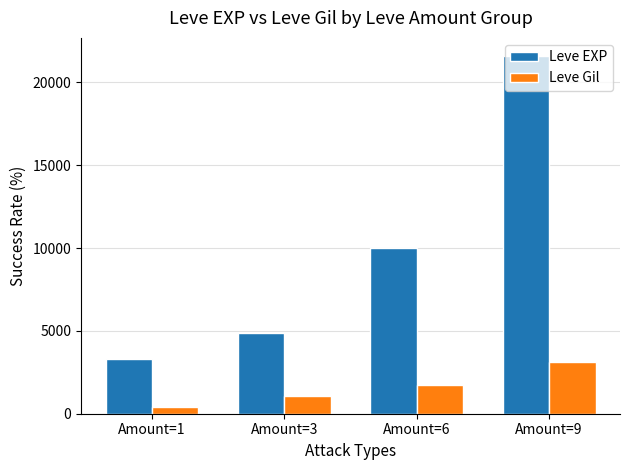

Reading left to right, extract all data points from this chart.

Leve EXP: Amount=1=3278	Amount=3=4890	Amount=6=9990	Amount=9=21600
Leve Gil: Amount=1=427	Amount=3=1041	Amount=6=1750	Amount=9=3150